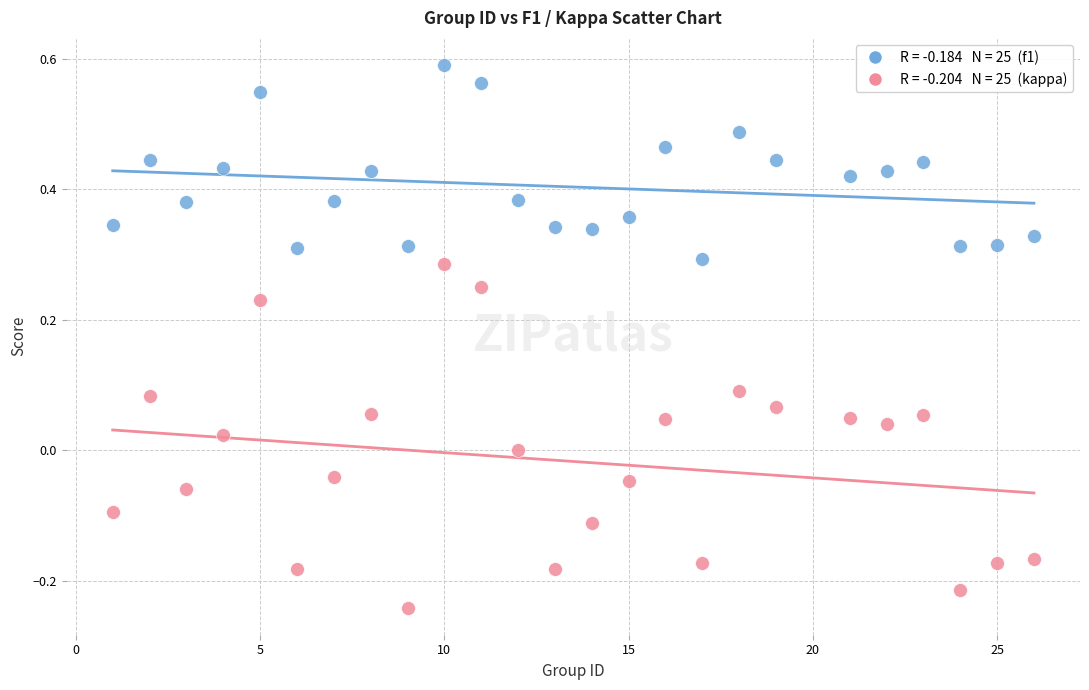

Across all data points, what is the range of Y values (max minus min)?

0.8